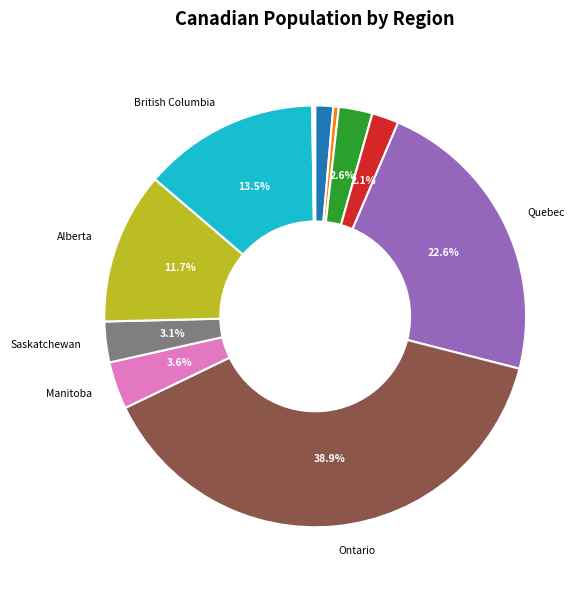

Is there a majority slice in this chart?

No